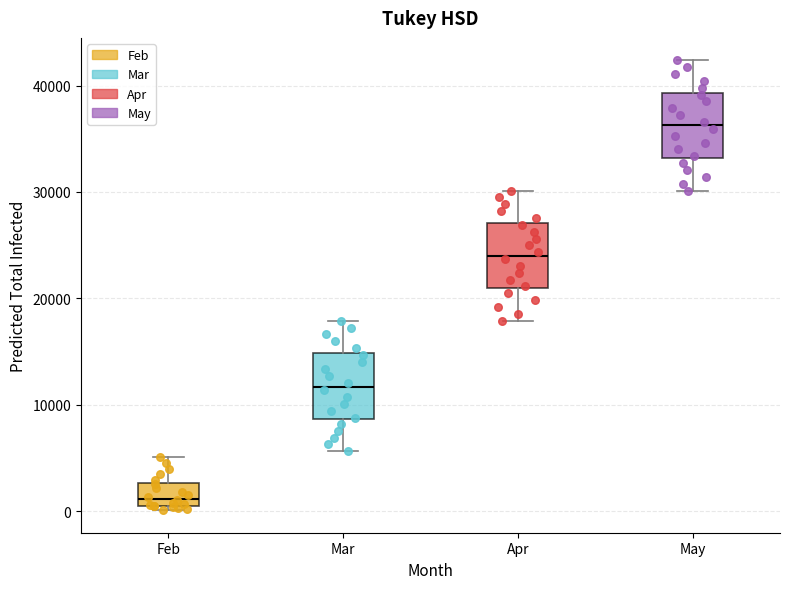

Reading left to right, read every box against the y-axis: the position of its median line, the range the box covers, and the ends of its whiskers. The values are not printed on the chart, so give them approximately, as read against the axis.

Feb: median 1000 (just above the box's lower edge), box 1000 to 3000, whiskers 0 to 5000
Mar: median 12000, box 9000 to 15000, whiskers 6000 to 18000
Apr: median 24000, box 21000 to 27000, whiskers 18000 to 30000
May: median 36000, box 33000 to 39000, whiskers 30000 to 42000